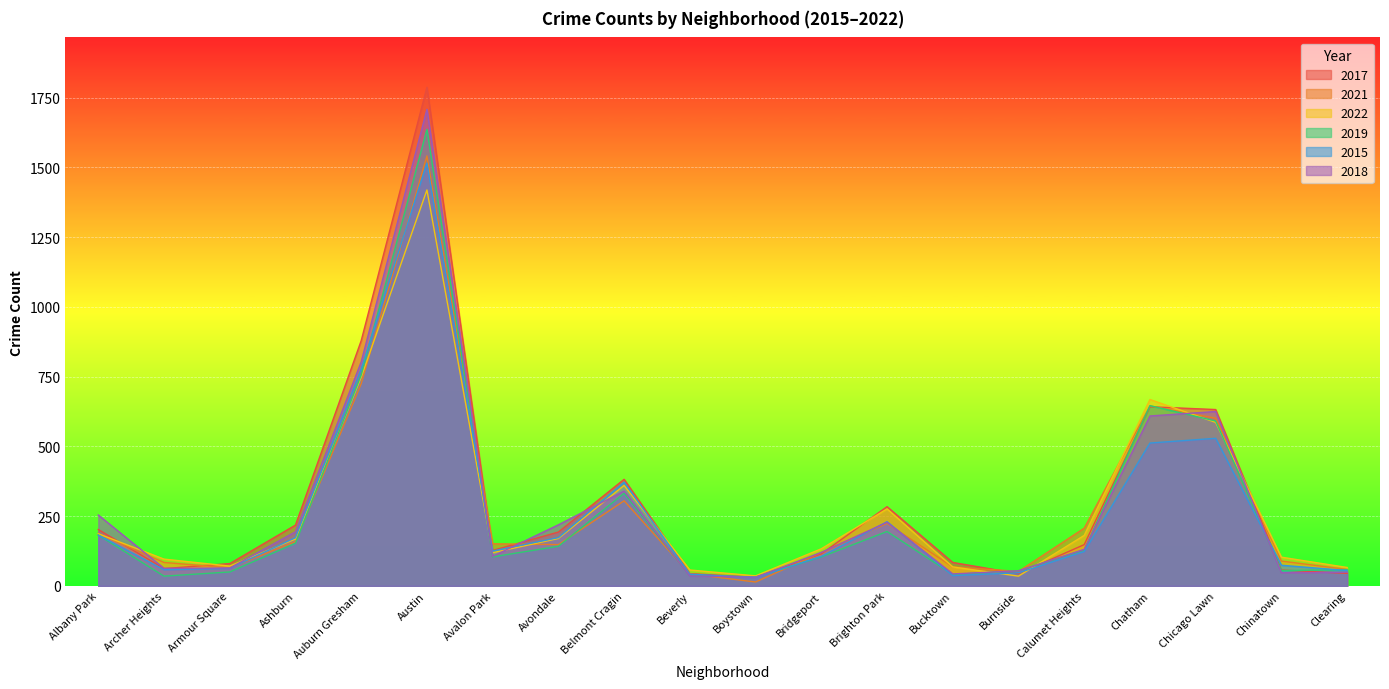

What is the difference between the 2019 values at Chinatown and Avalon Park?

49